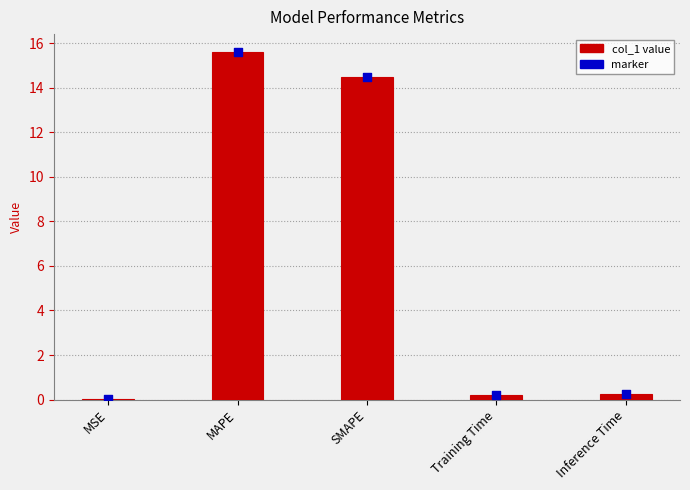

Between MSE and MAPE, which is larger?

MAPE